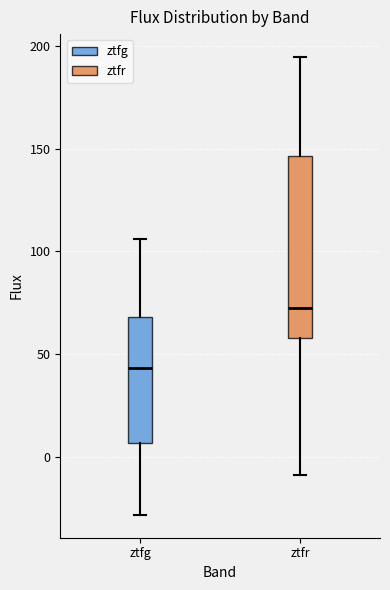

Comparing the boxes themselves (not the whiskers), which one is the tallest?

ztfr